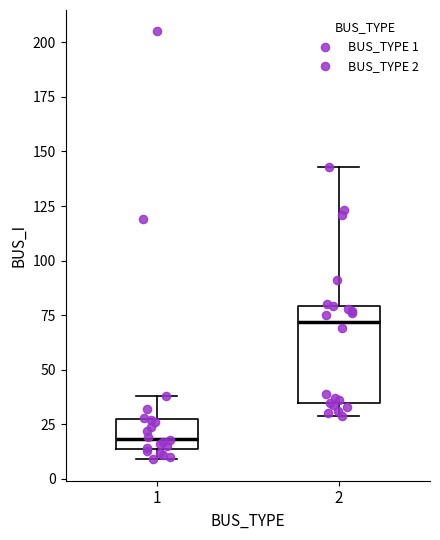

Reading left to right, read every box against the y-axis: the position of its median line, the range the box covers, and the ends of its whiskers. The values are not printed on the chart, so give them approximately, as read against the axis.

1: median 20, box 15 to 25, whiskers 10 to 40
2: median 70, box 35 to 80, whiskers 30 to 145